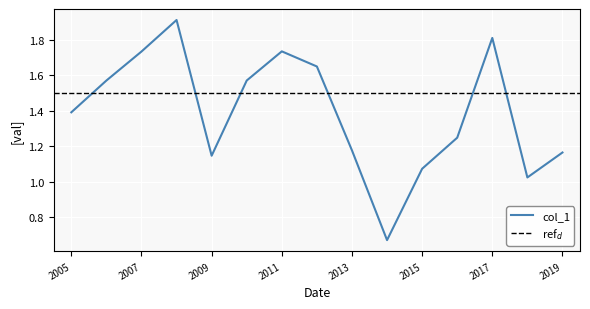

What is the value of the 15th point from the left?

1.2